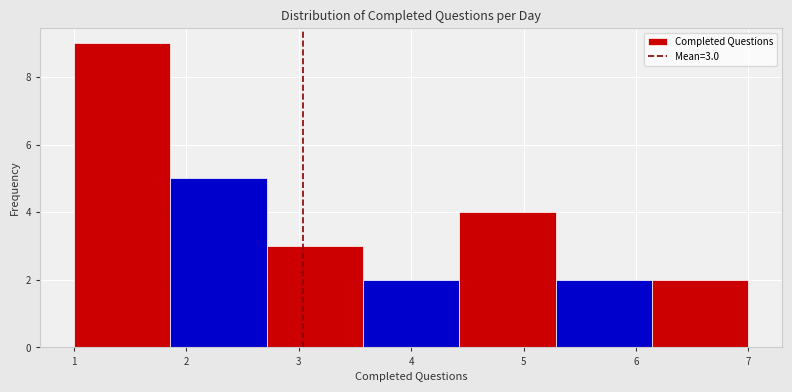

Over which range of the x-axis is the bar tallest?

1.0 to 1.9